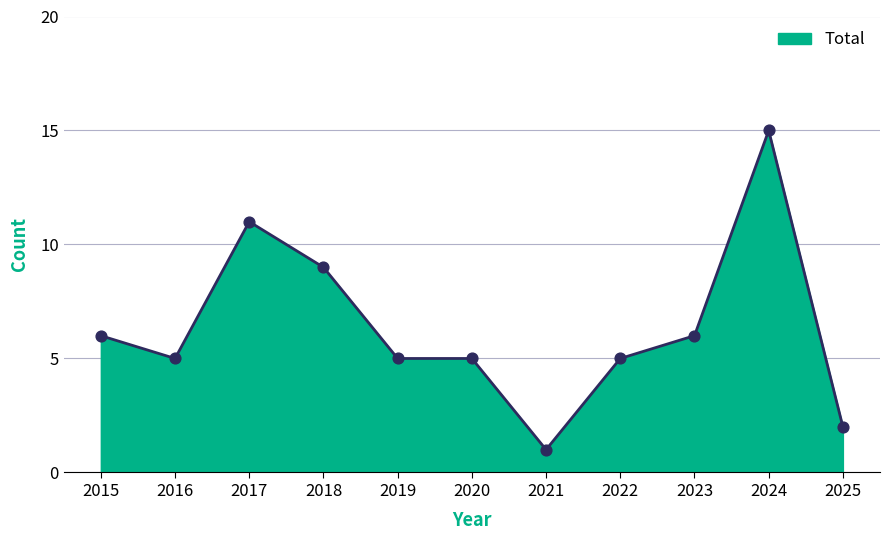

What is the change in value from 2019 to 2021?

-4